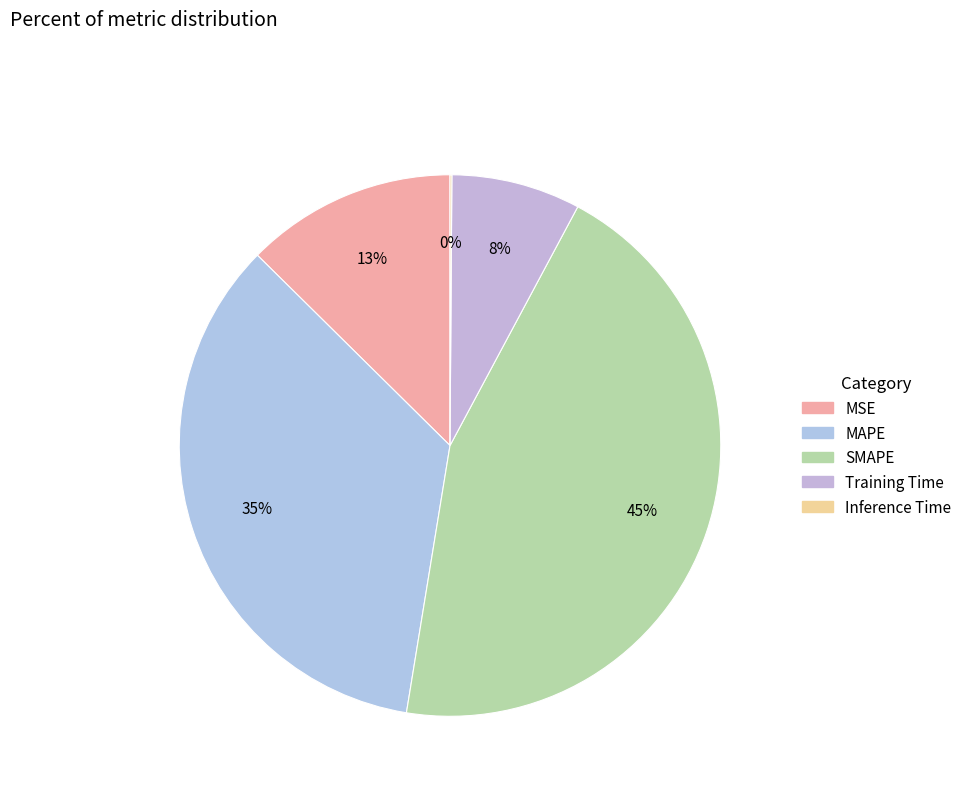

Which category has the biggest portion of the pie?

SMAPE